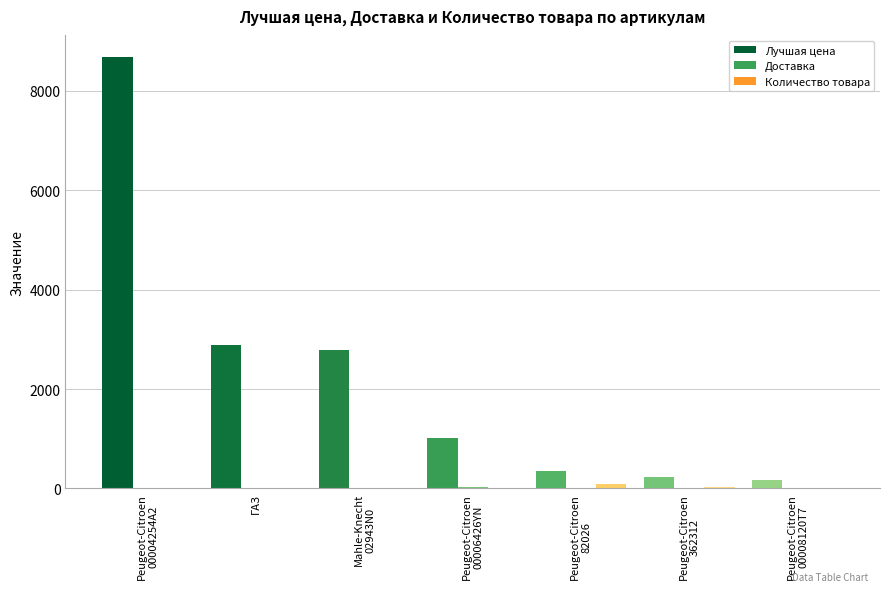

How many groups of bars are there?

7